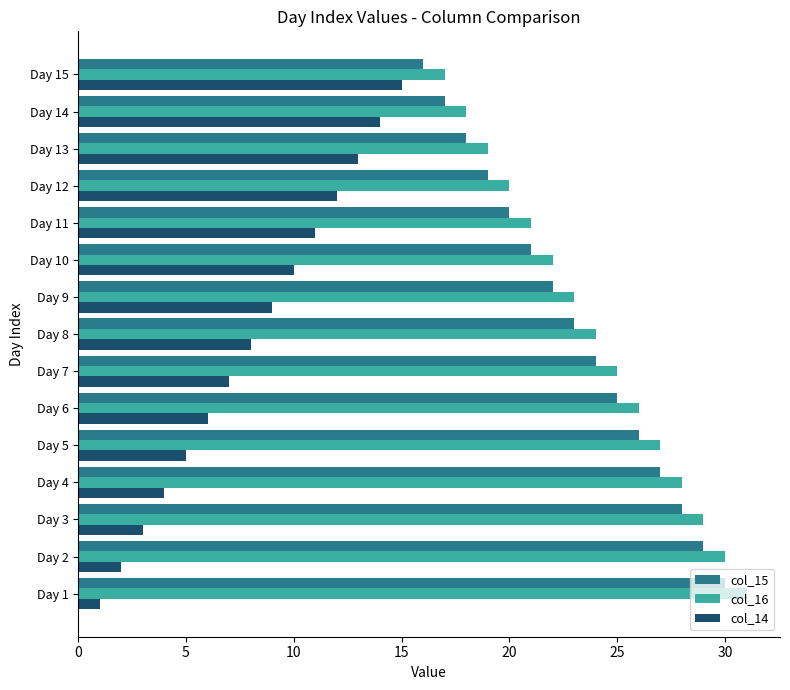

Is the value of col_15 at Day 6 greater than the value of col_16 at Day 15?

Yes